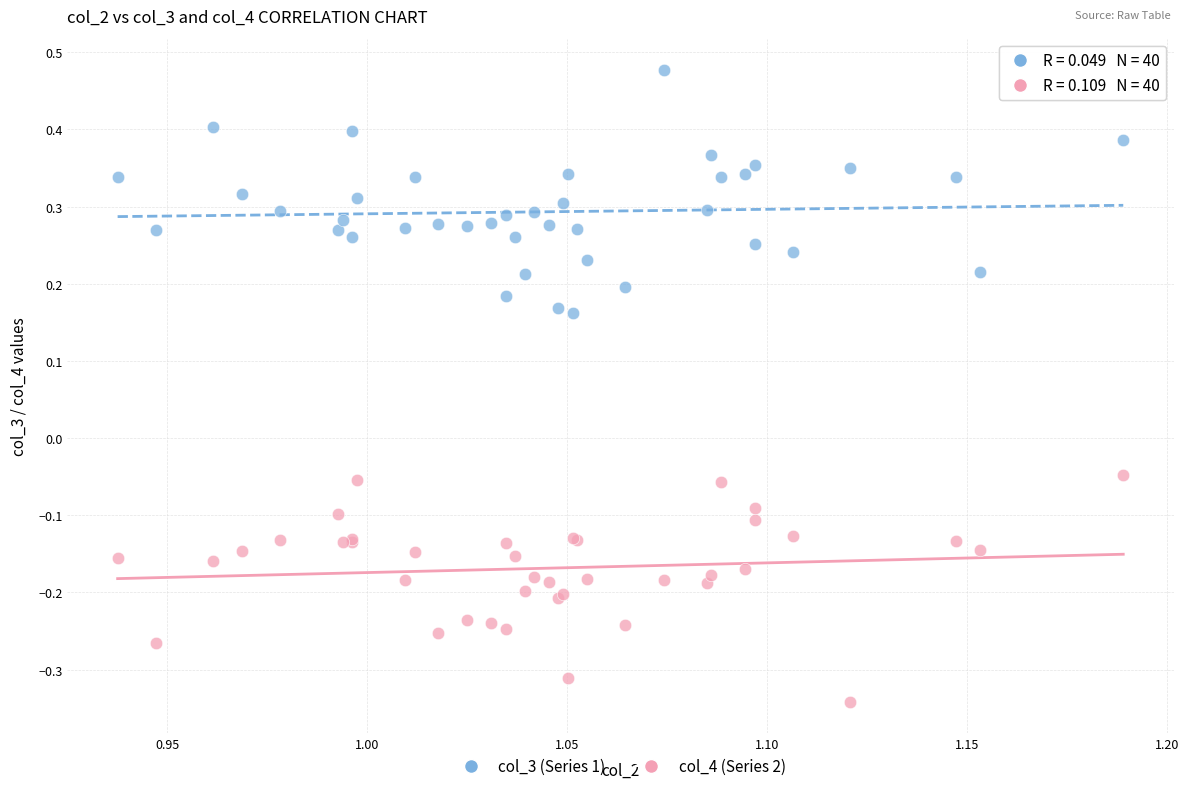

Which series reaches the maximum Y coordinate?

col_3 (Series 1)